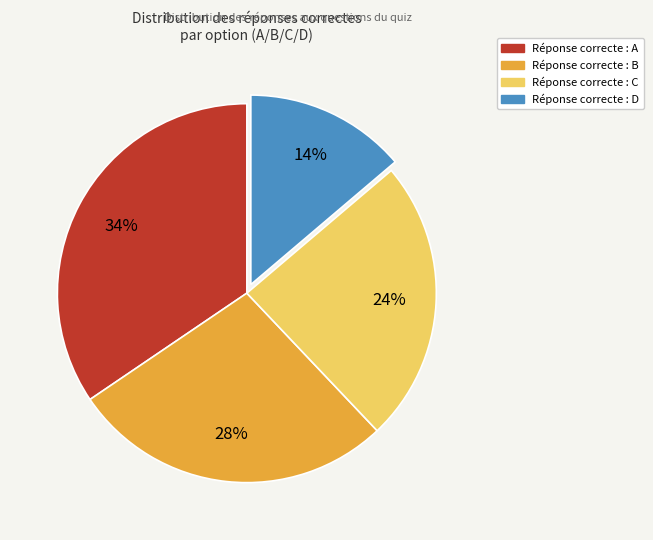

Is there a majority slice in this chart?

No